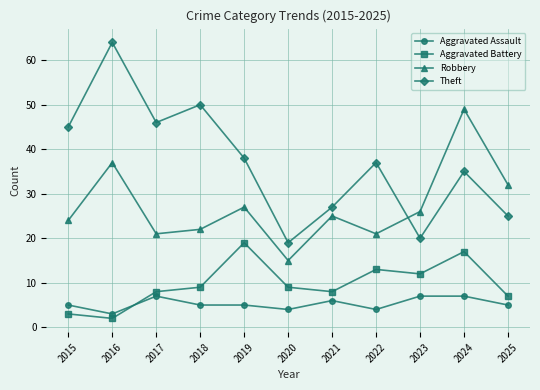

At which label is Theft closest to 41?

2019